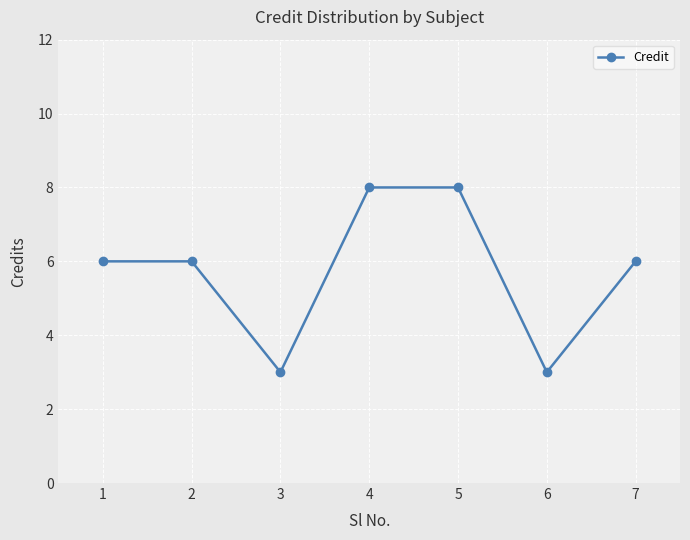

The chart shows a value of 6 at 7. True or false?

True